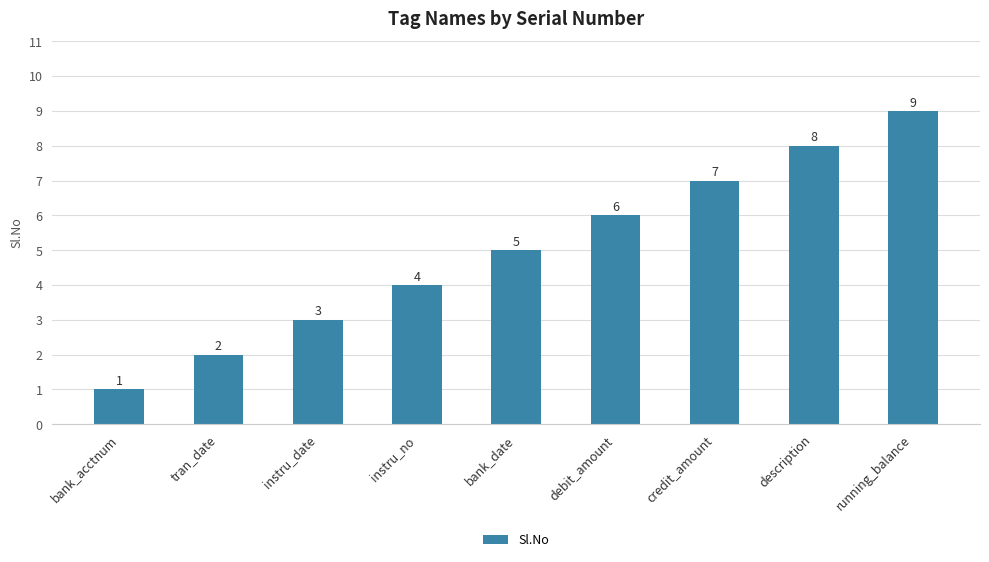

Reading right to left, what are all the values shown in this chart?

9	8	7	6	5	4	3	2	1